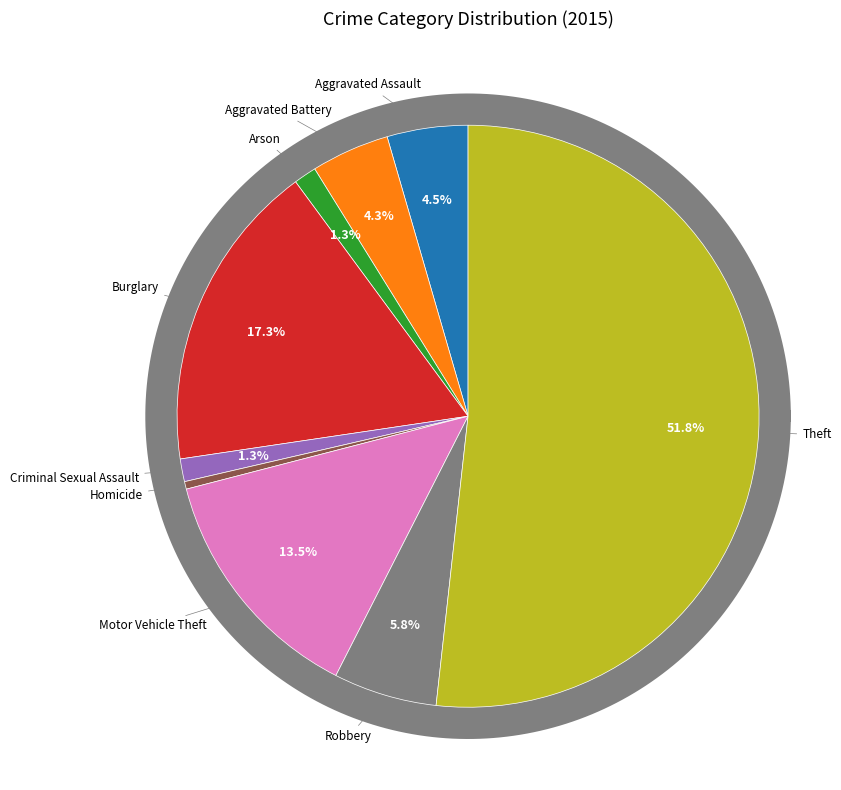

Rank the categories by value from lowest to highest.

Homicide, Arson, Criminal Sexual Assault, Aggravated Battery, Aggravated Assault, Robbery, Motor Vehicle Theft, Burglary, Theft